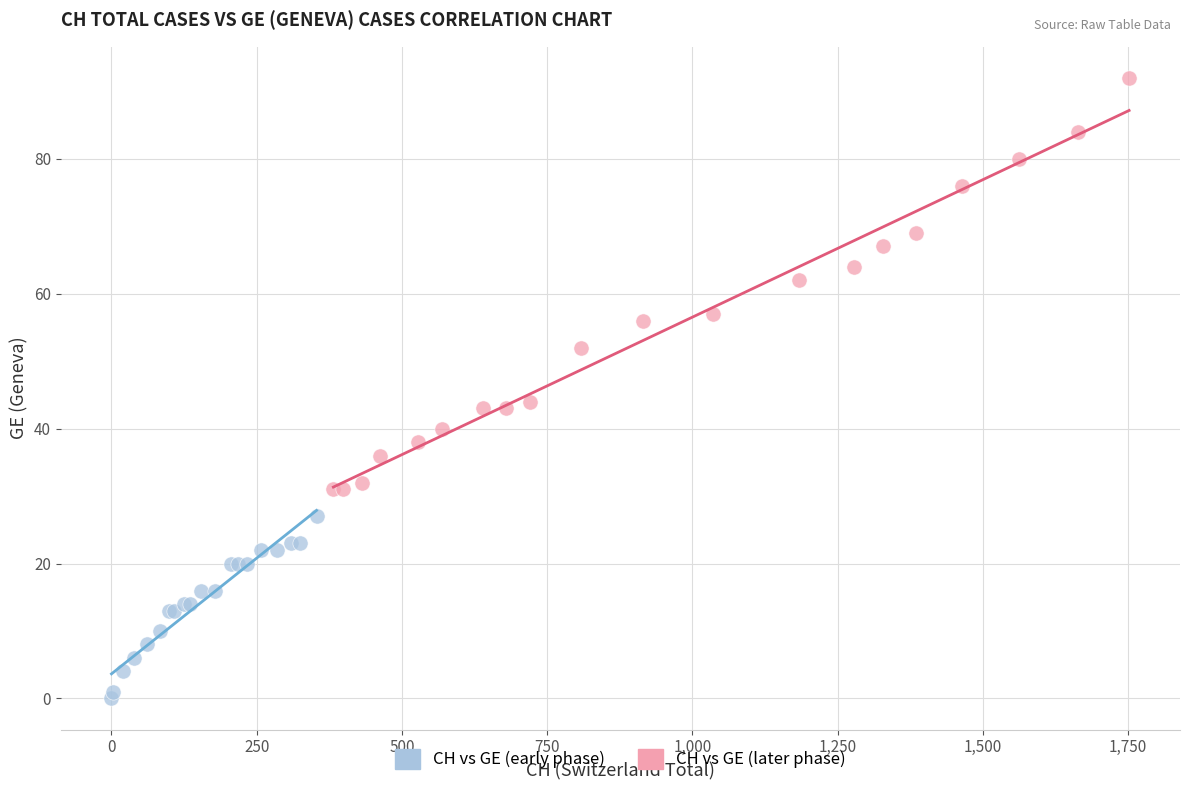

Which series reaches the maximum Y coordinate?

CH vs GE (later phase)